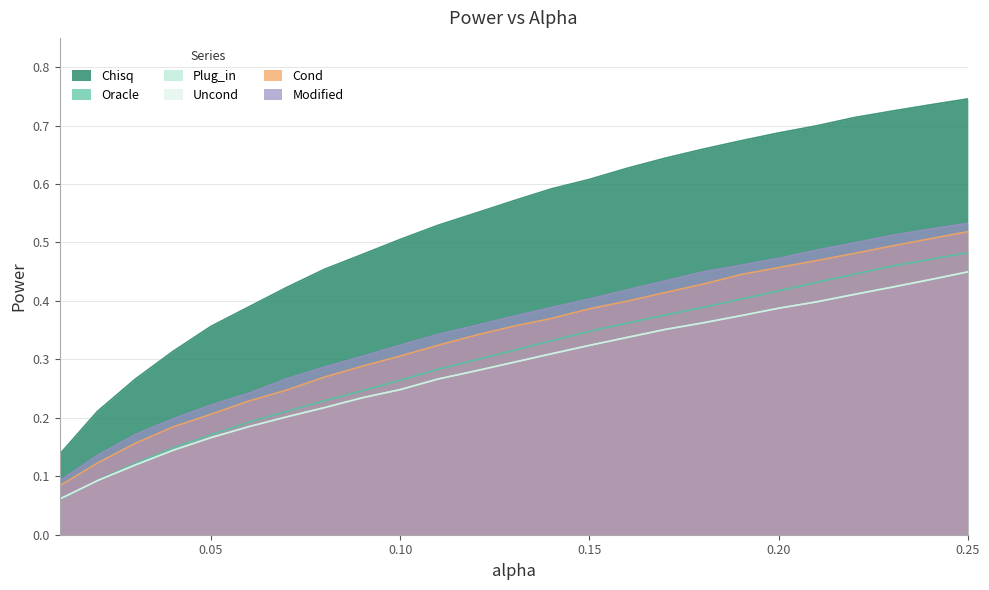

What is the sum of all Oracle values?

7.6